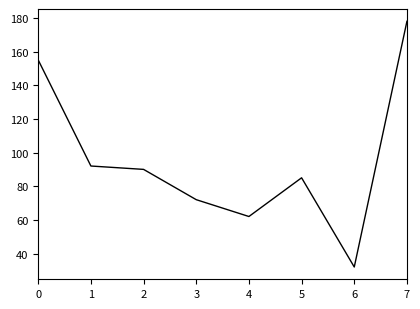

The chart shows a value of 72 at 3. True or false?

True